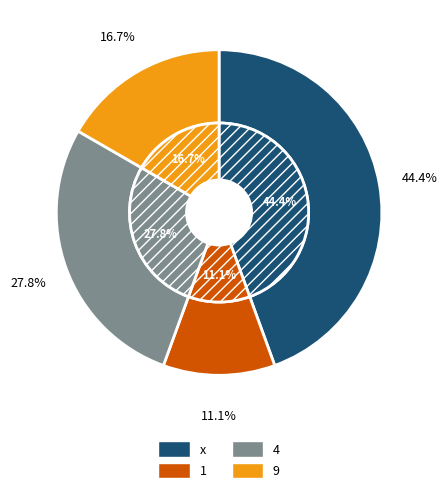

To the nearest percent, what is the difference between the largest and smallest slice percentages?

33%